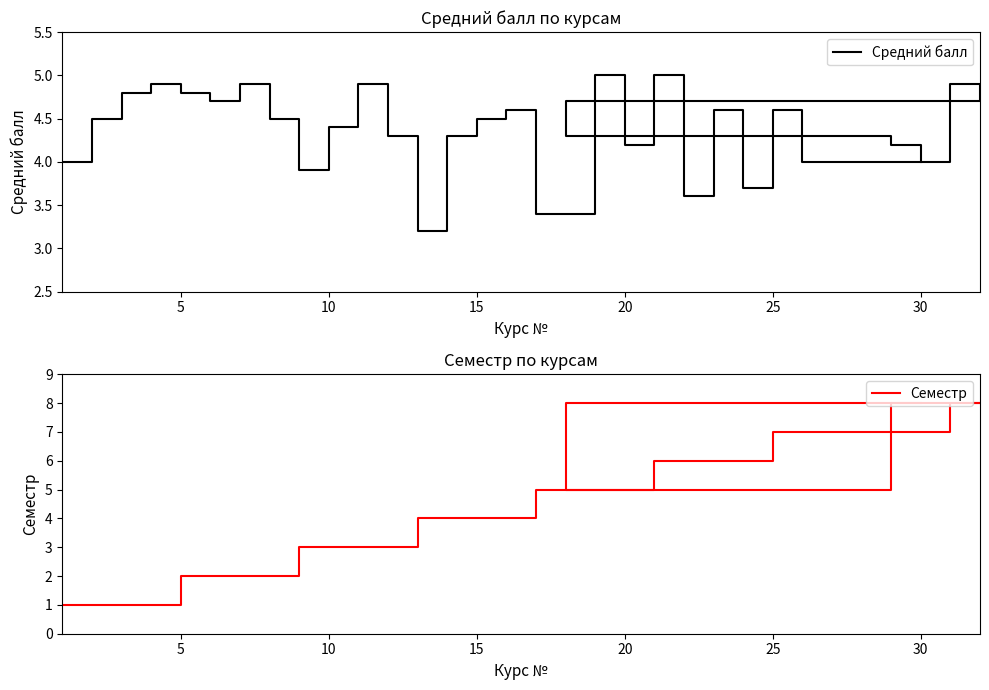

True or false: Семестр has more than 0 points higher than both neighbors.

False